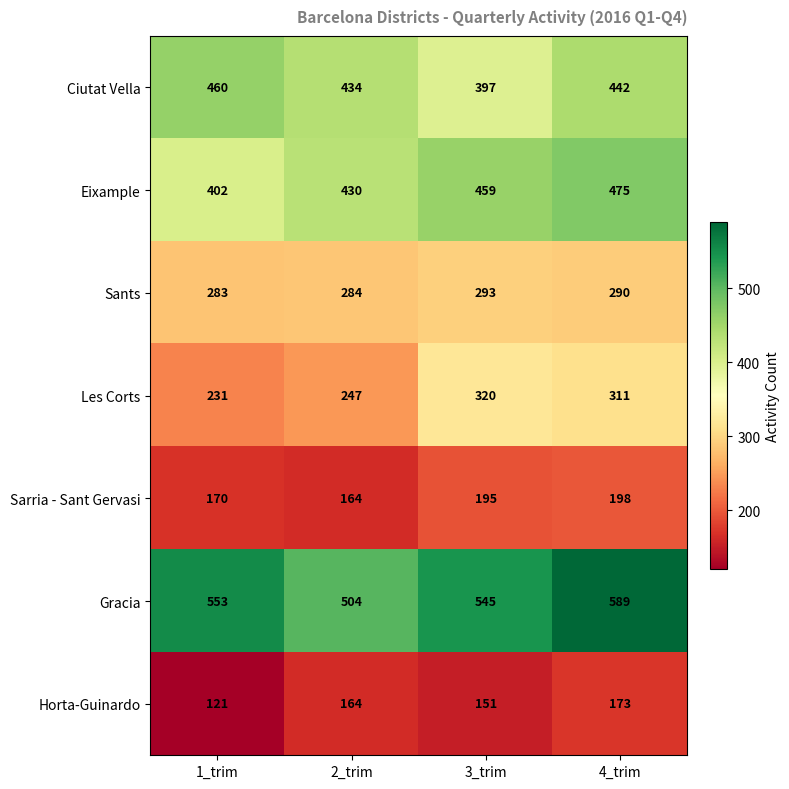

What is the difference between the second highest and second lowest values in the Les Corts series?

64